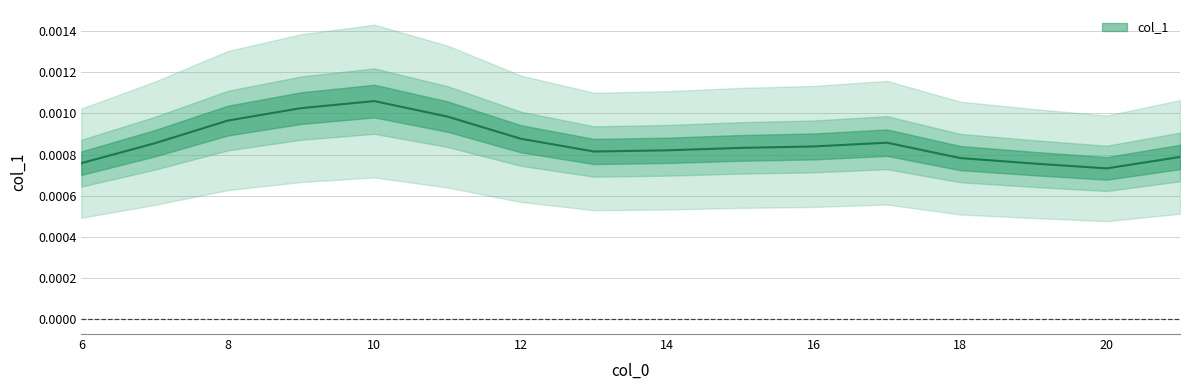

Rank the categories by value from lowest to highest.

20, 19, 6, 18, 21, 13, 14, 15, 16, 7, 17, 12, 8, 11, 9, 10